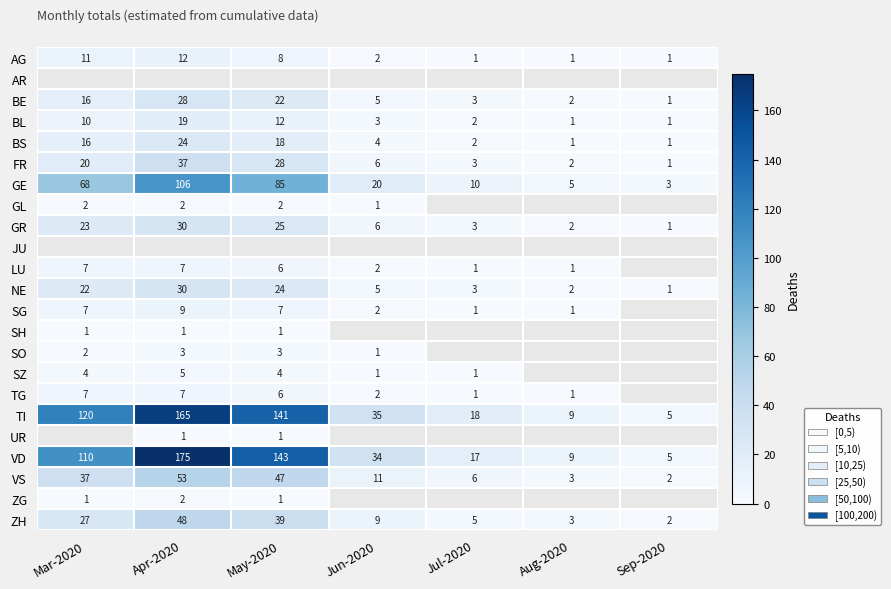

What is the sum of all NE values?

87